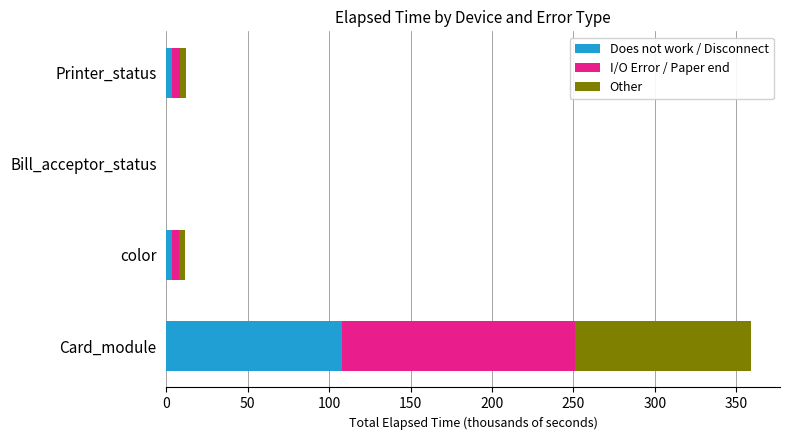

What are all the series names shown in the legend?

Does not work / Disconnect, I/O Error / Paper end, Other